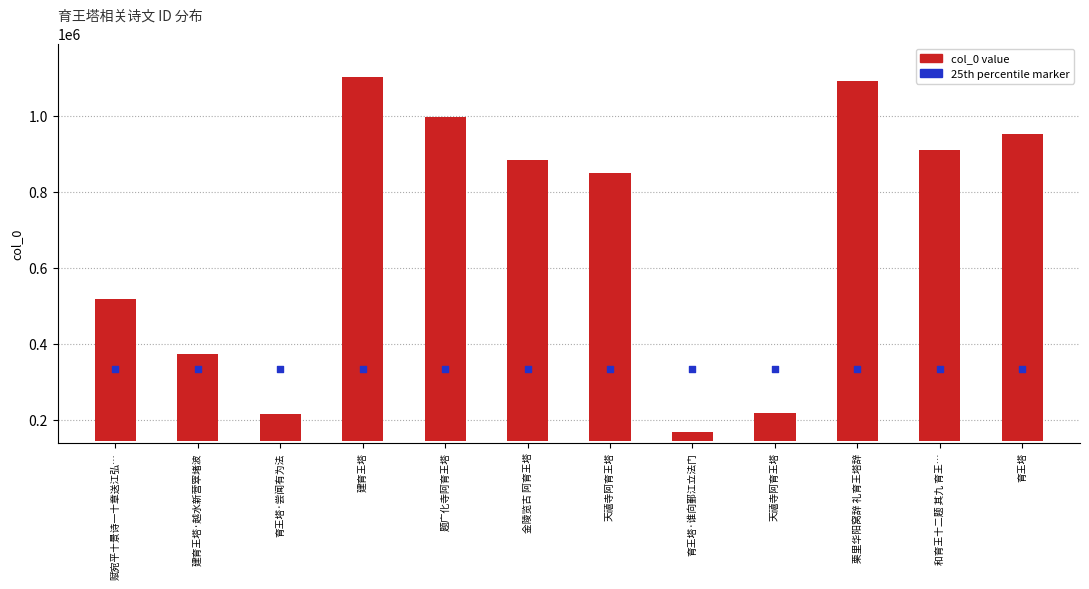

At which category is the sum across all series the highest?

建育王塔